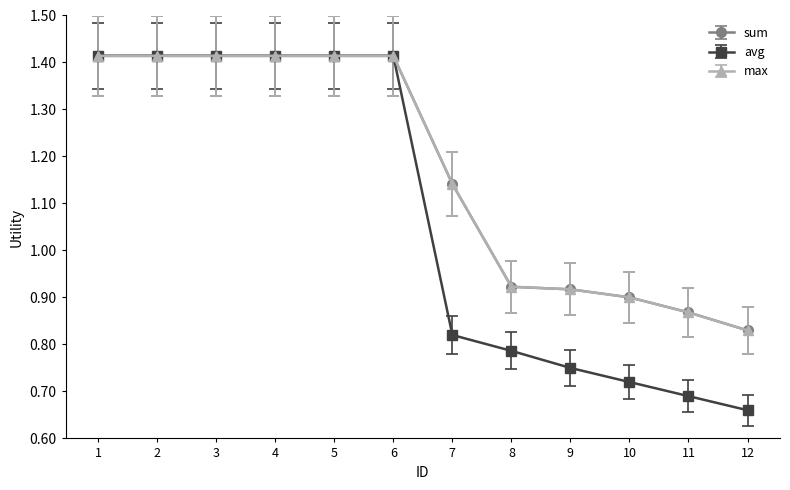

Does the chart have visible grid lines?

No